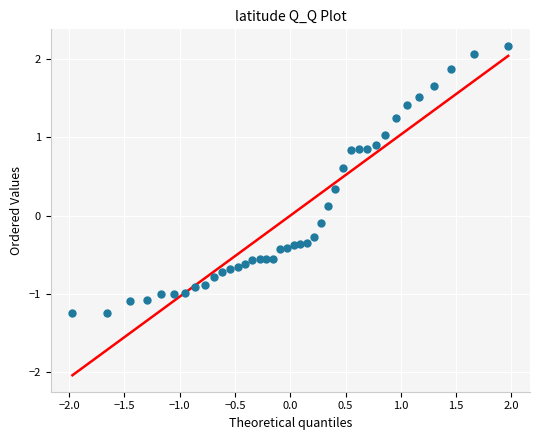

What is the range of Y values (max minus min)?

3.4